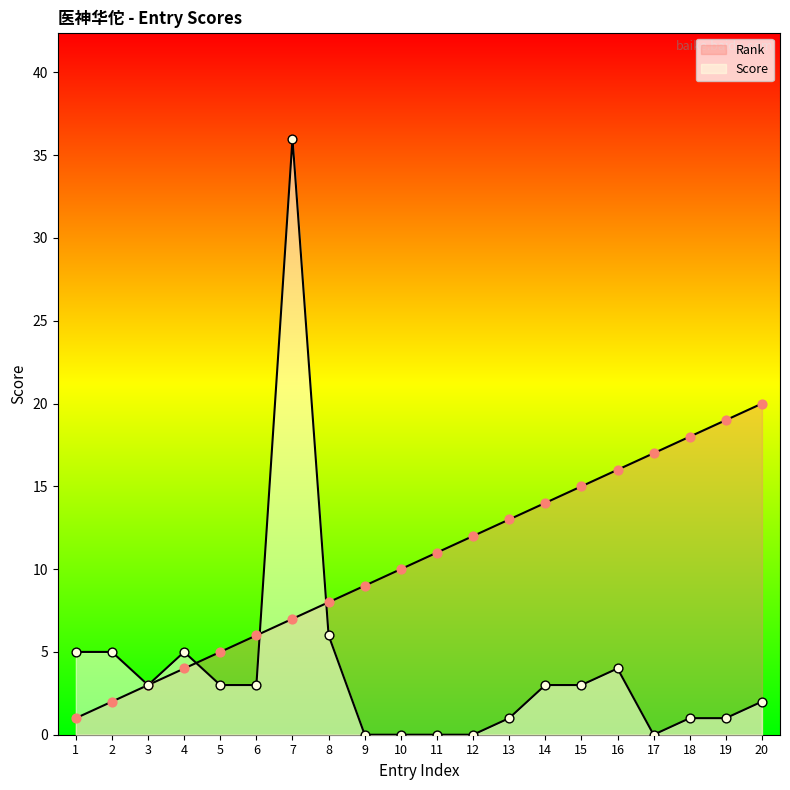

Which series has the largest total across all categories?

Rank